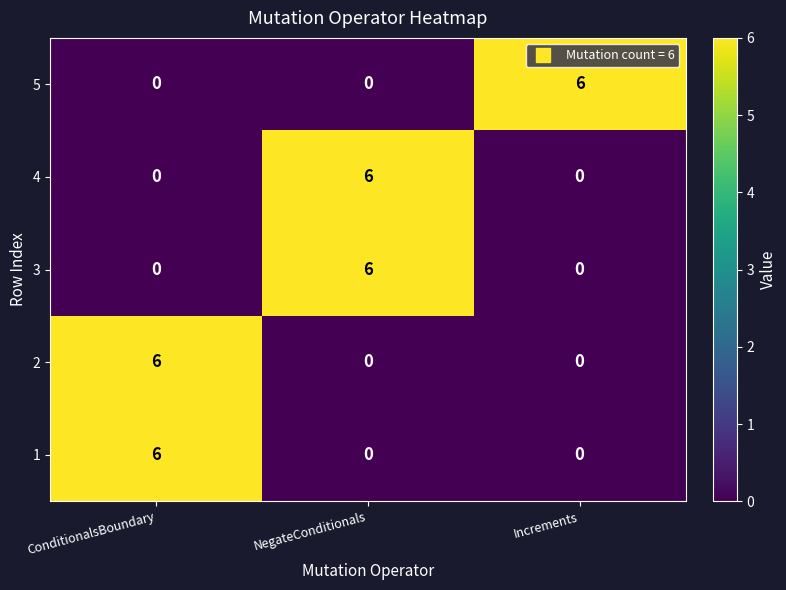

What is the difference between the highest and lowest values at Increments?

6